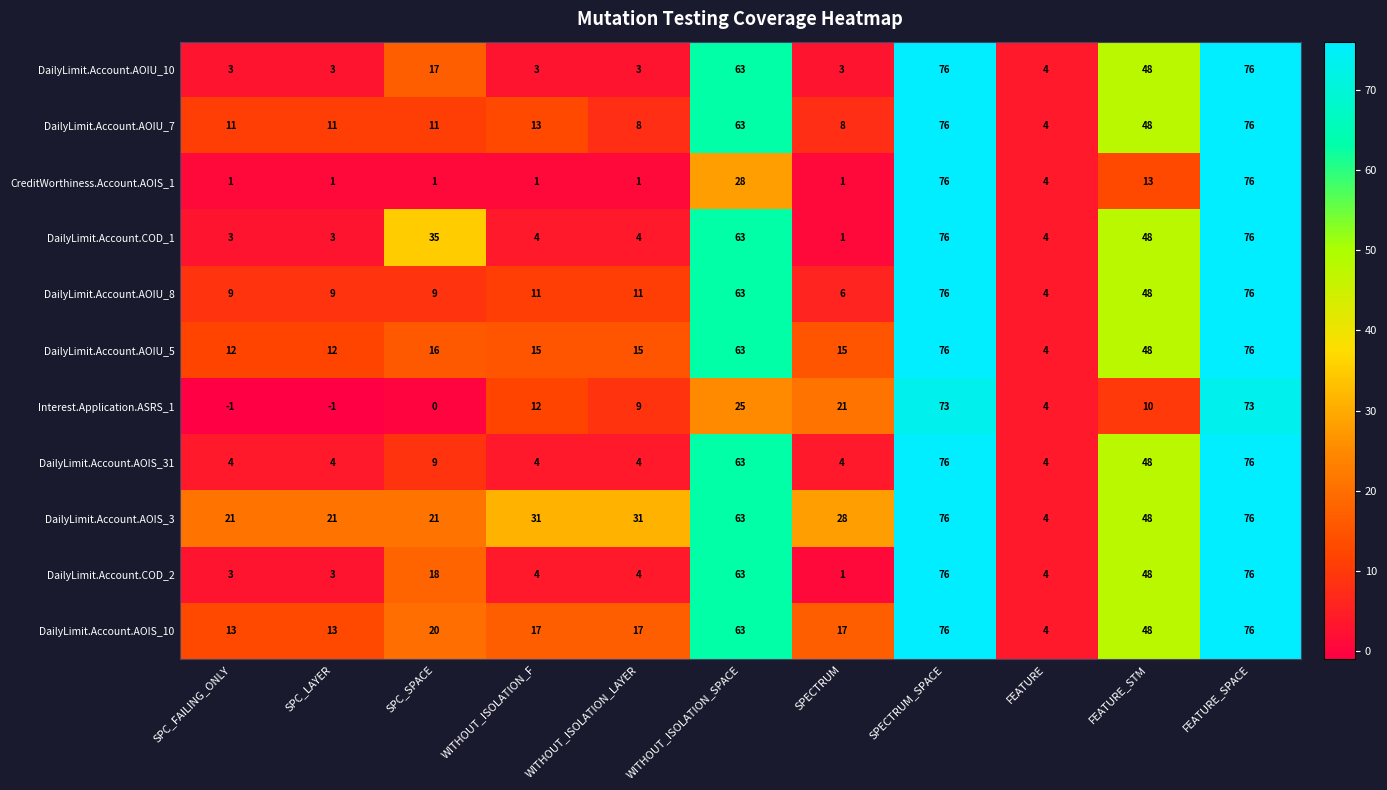

What is the smallest value displayed?

-1